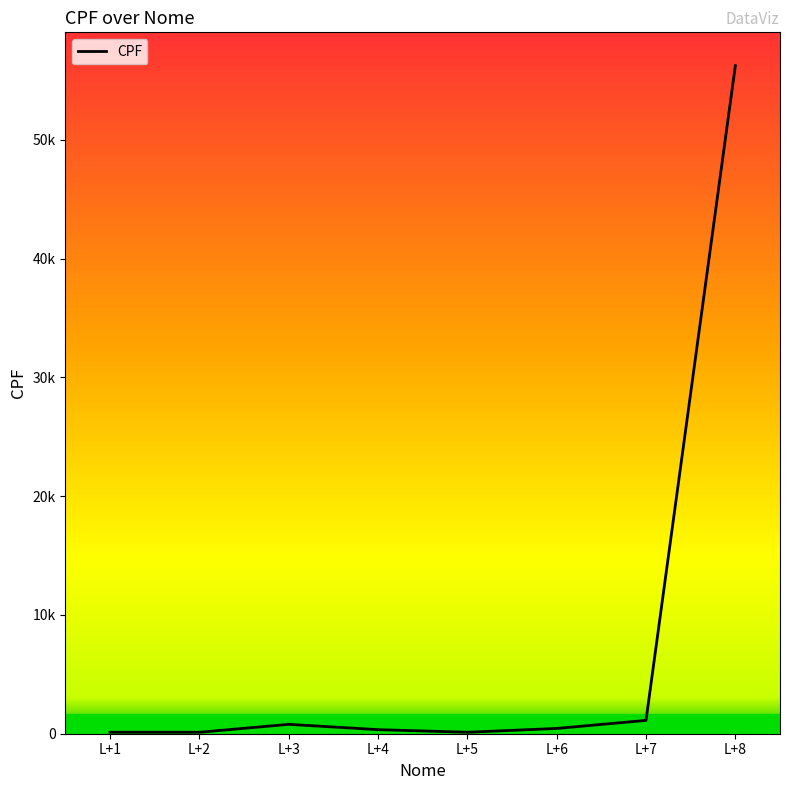

Reading left to right, list all the values displayed in this chart.

123	123	789	343	123	444	1123	56234